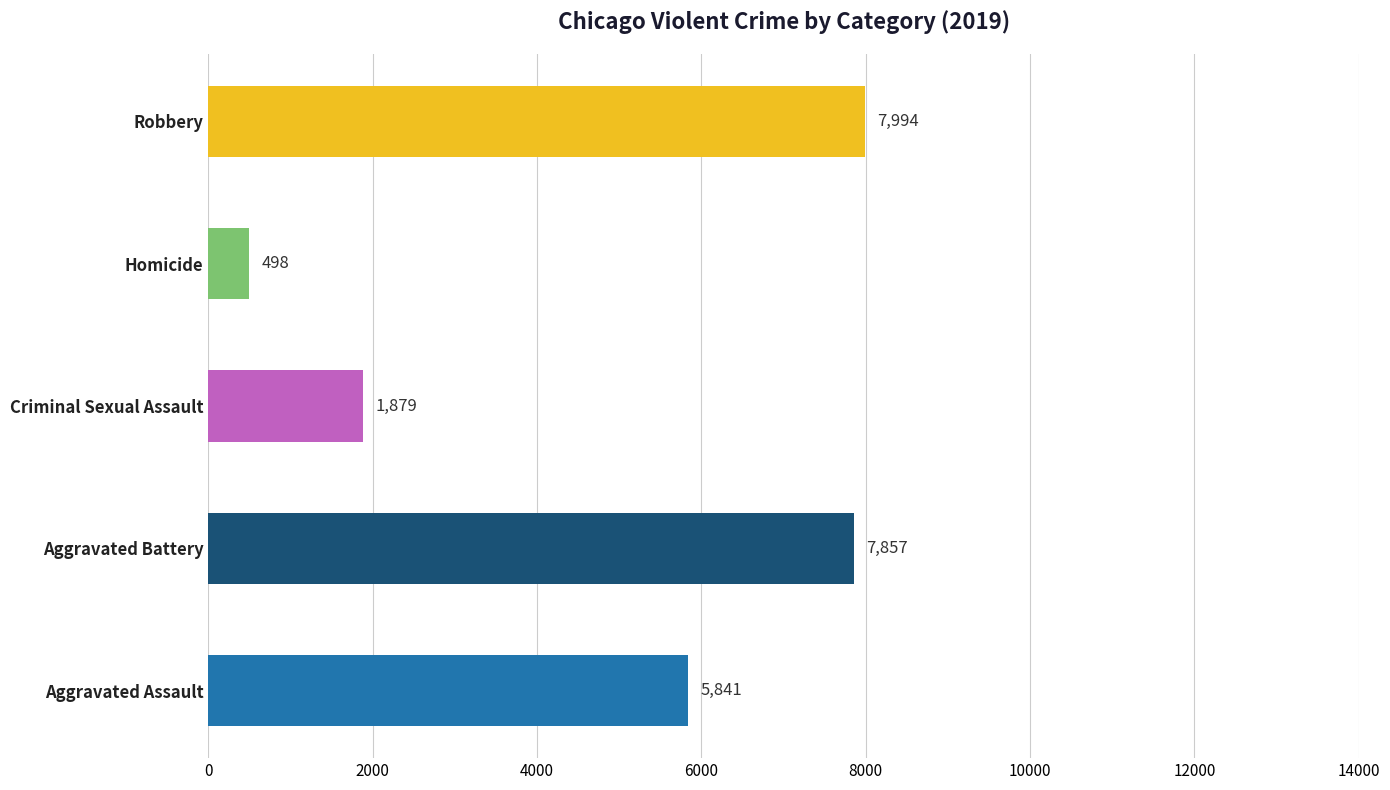

List the labels in order of value, smallest first.

Homicide, Criminal Sexual Assault, Aggravated Assault, Aggravated Battery, Robbery